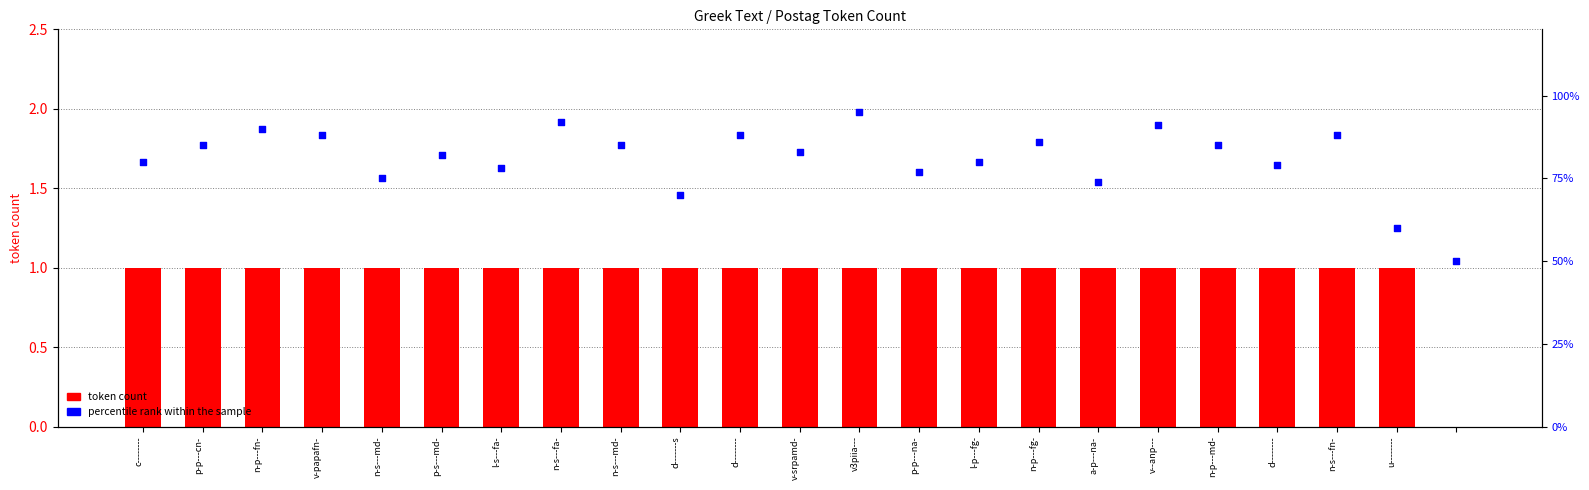

Which series reaches the minimum Y coordinate?

token count